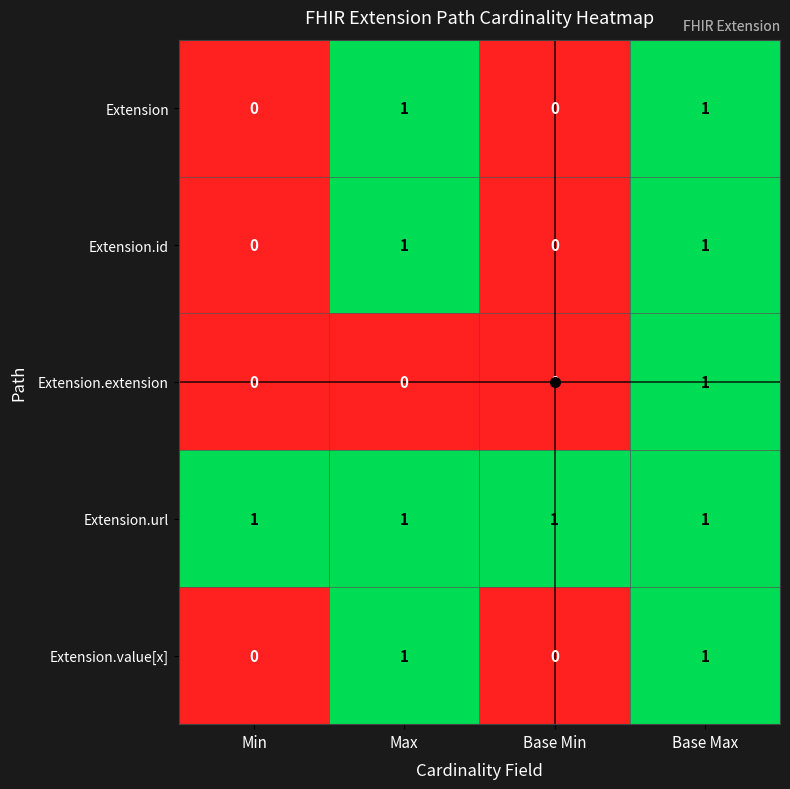

Is it true that Extension.id equals 0 at Min?

True